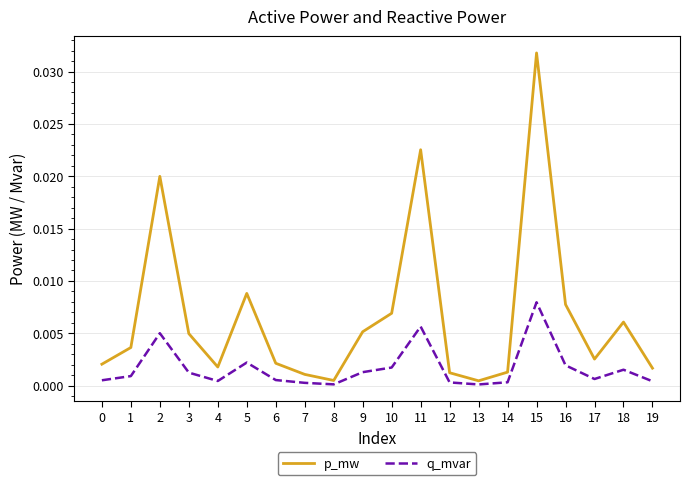

True or false: q_mvar has more than 2 points higher than both neighbors.

True